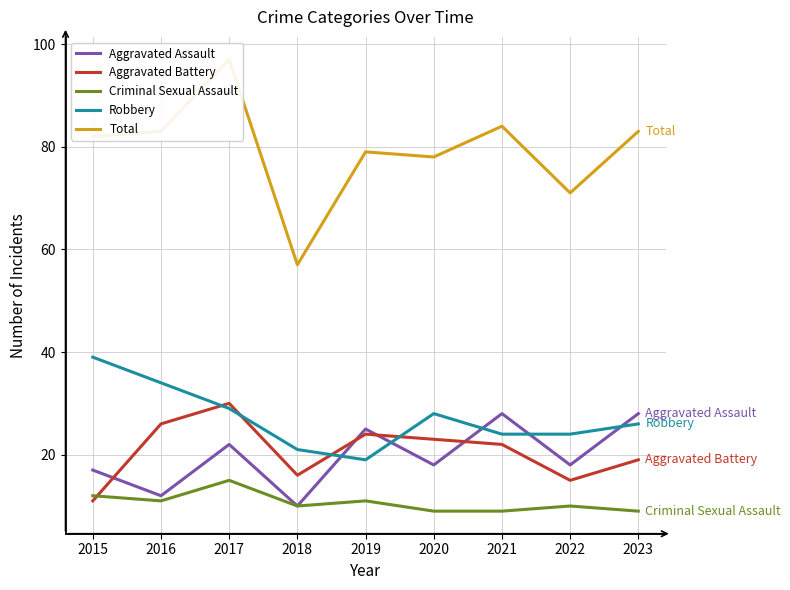

How many interior local valleys does the Aggravated Battery series have?

2